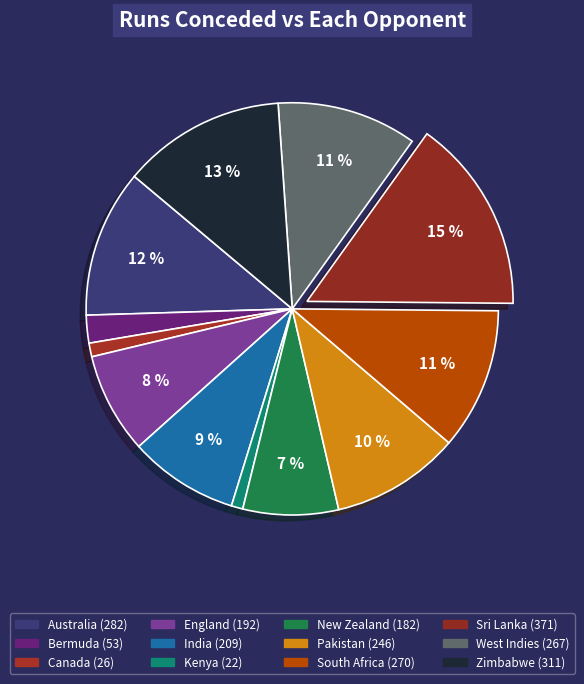

What is the total percentage of Canada and Kenya?

2.0%